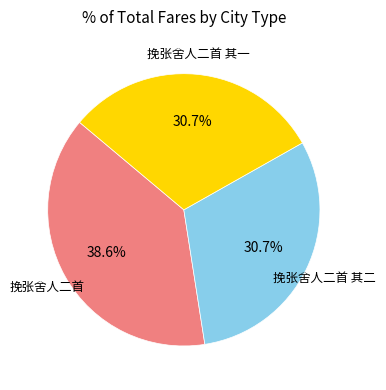

How much of the chart is everything except 挽张舍人二首 其一?

69.3%